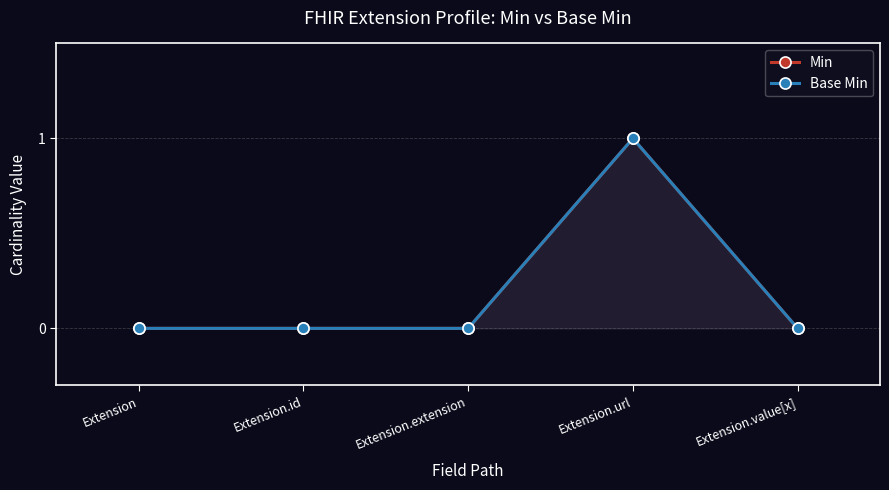

What is the maximum value for Min?

1